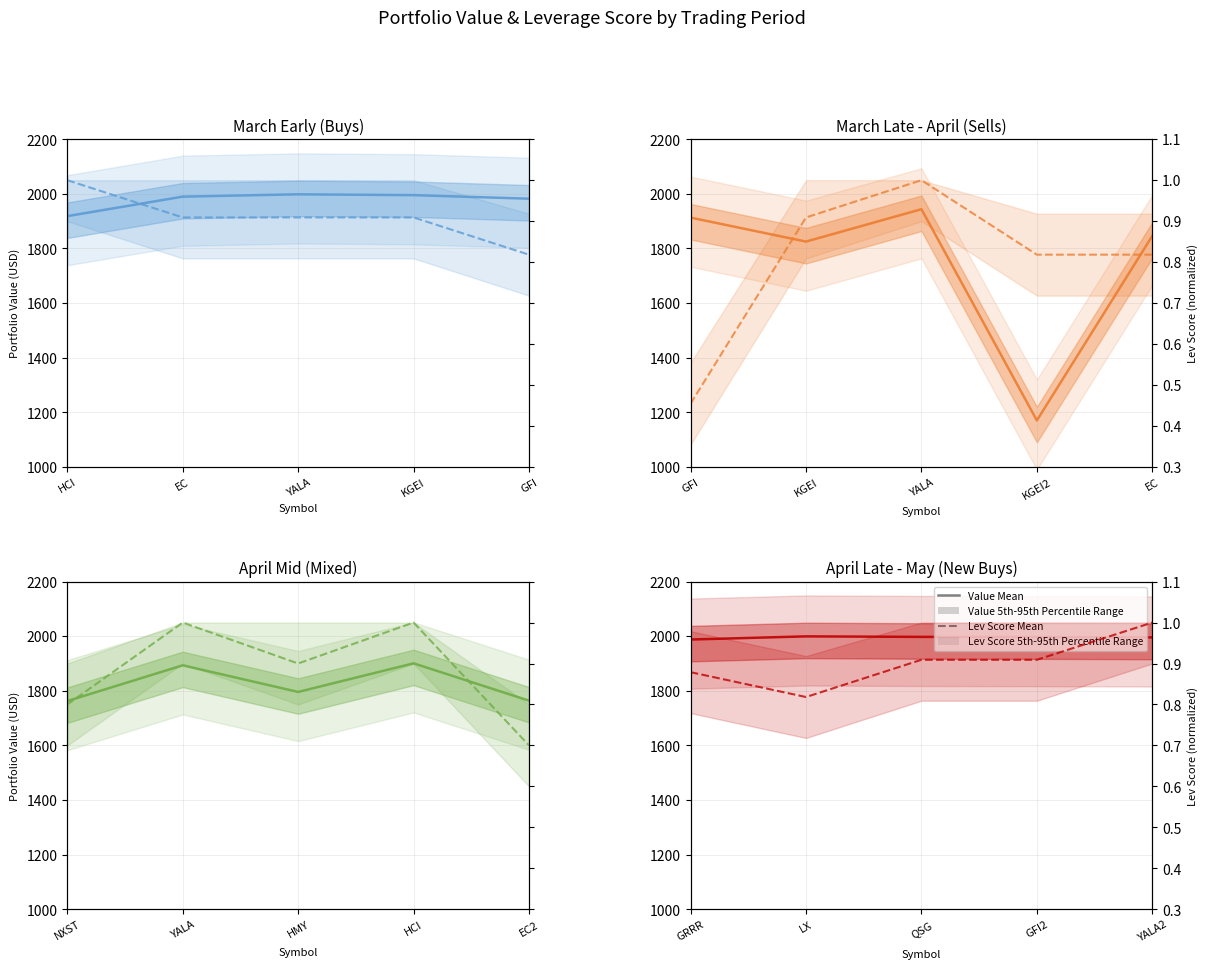

True or false: Value Mean and Lev Score Mean intersect in this chart.

False